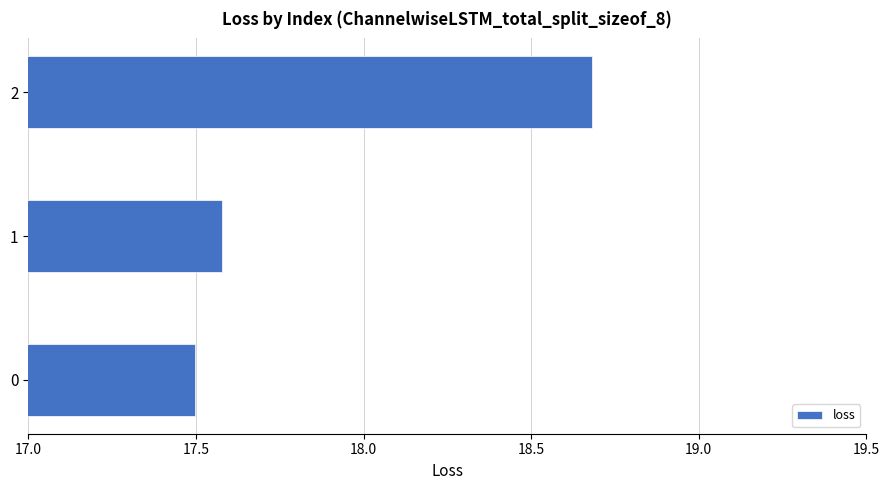

Approximately how many times larger is the value at 2 compared to 0?

1.1